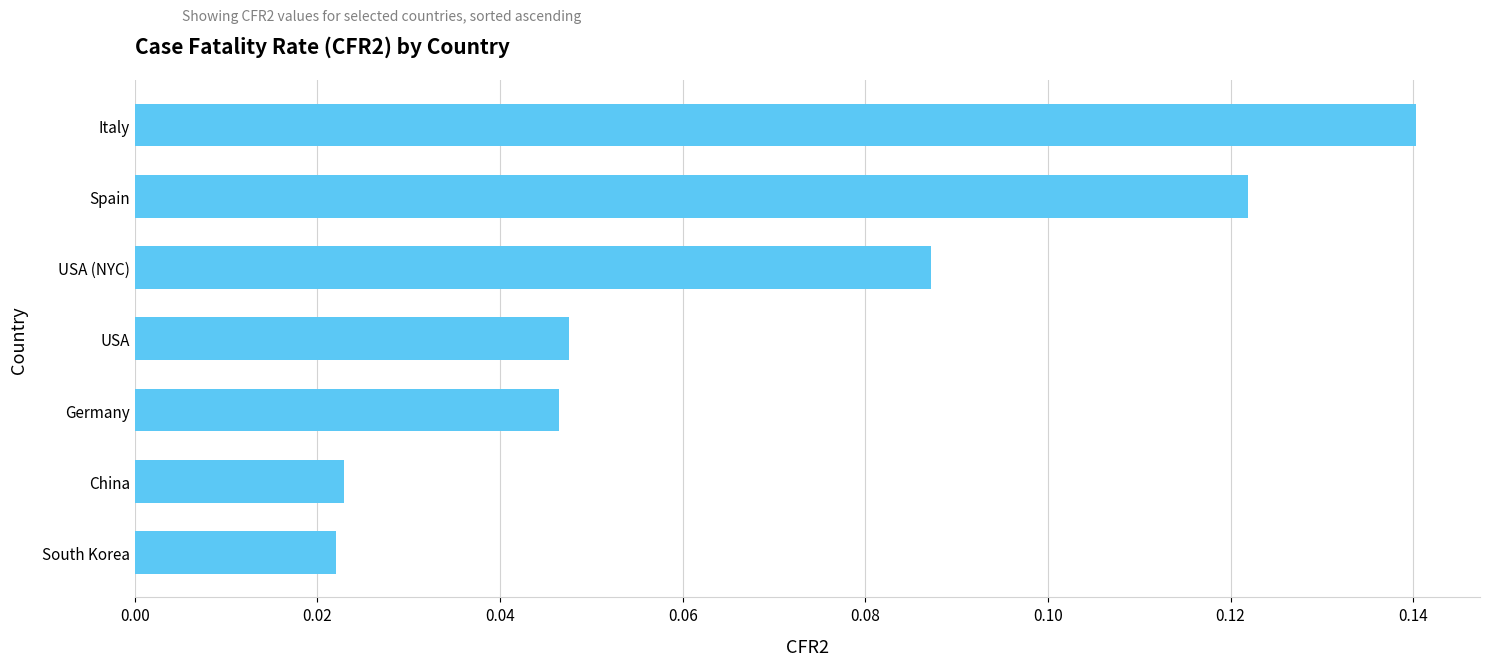

Which has a higher value, USA (NYC) or Italy?

Italy